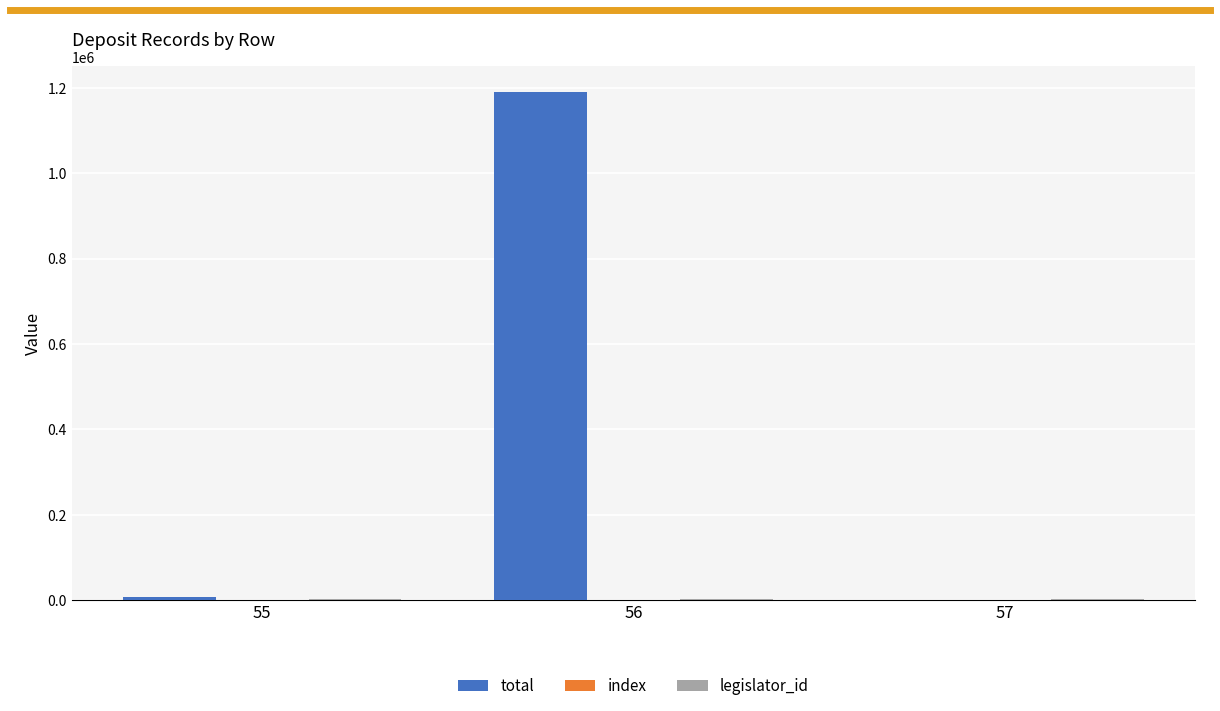

What is the sum of all total values?

1198991